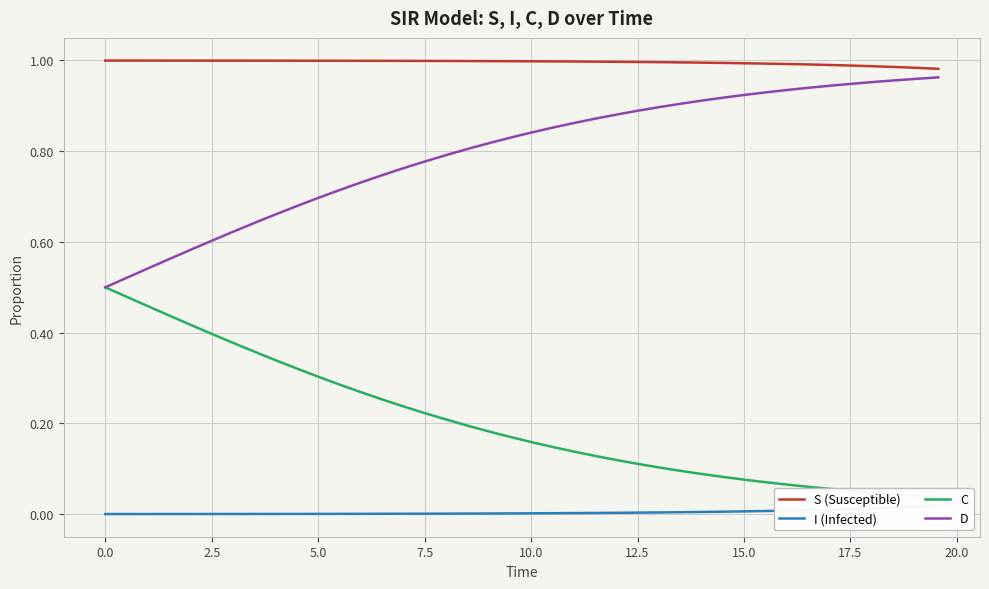

Rank the series by their average value, from lowest to highest.

I (Infected), C, D, S (Susceptible)